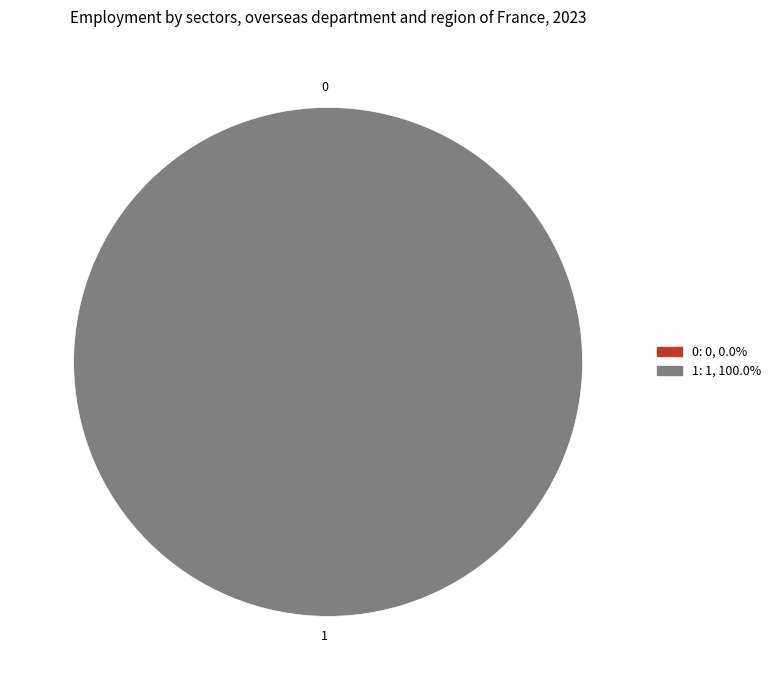

To the nearest percent, what is the difference between the 1 and 0 slice percentages?

100%